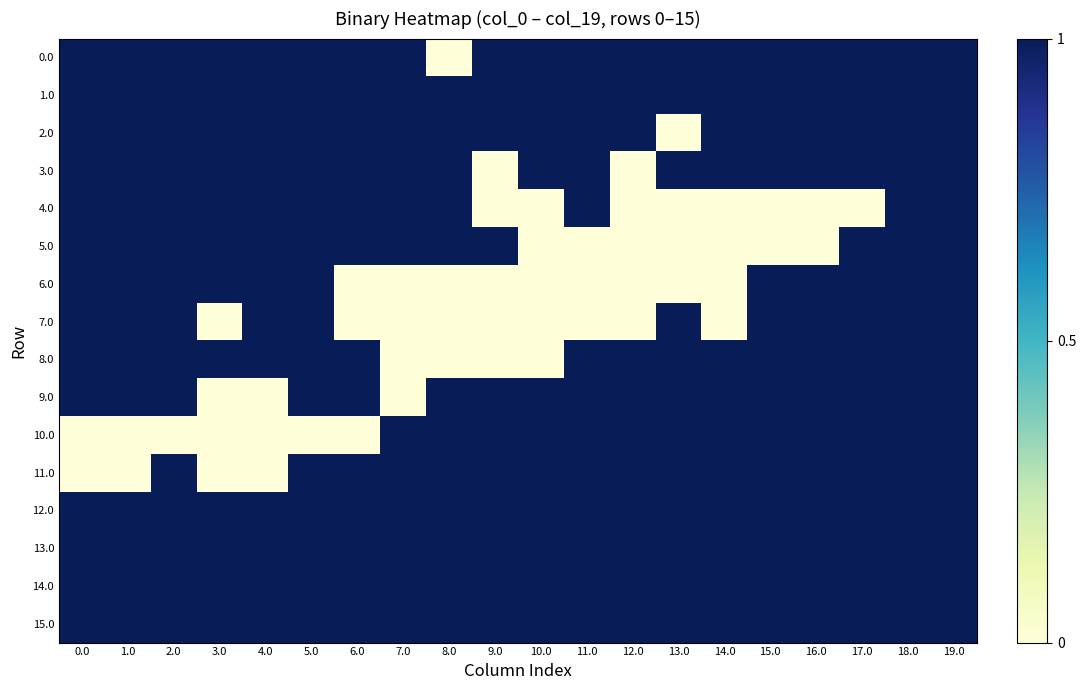

How many distinct data groups are displayed?

16